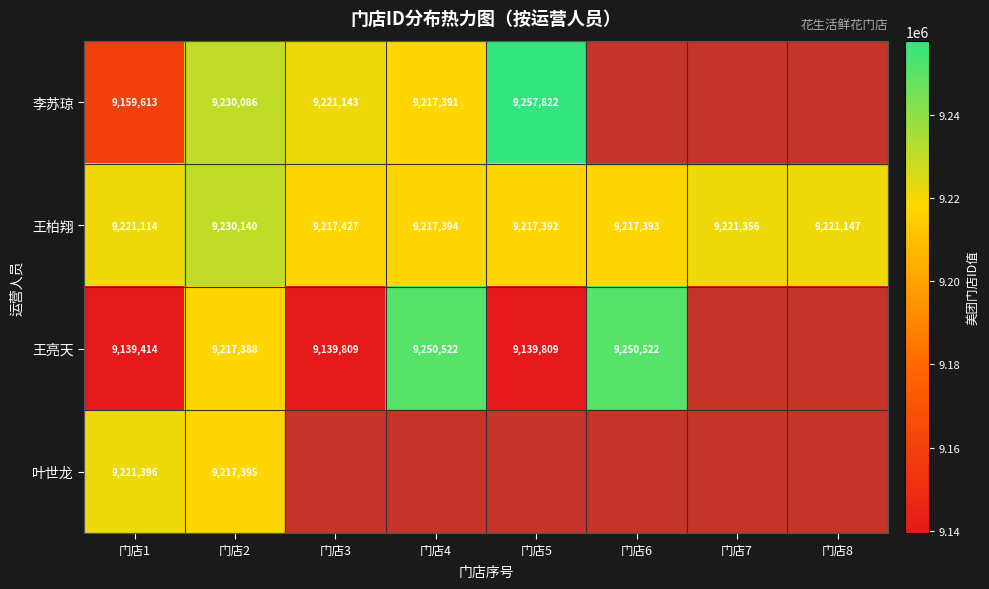

Which category has the highest value in the 王柏翔 series?

门店2